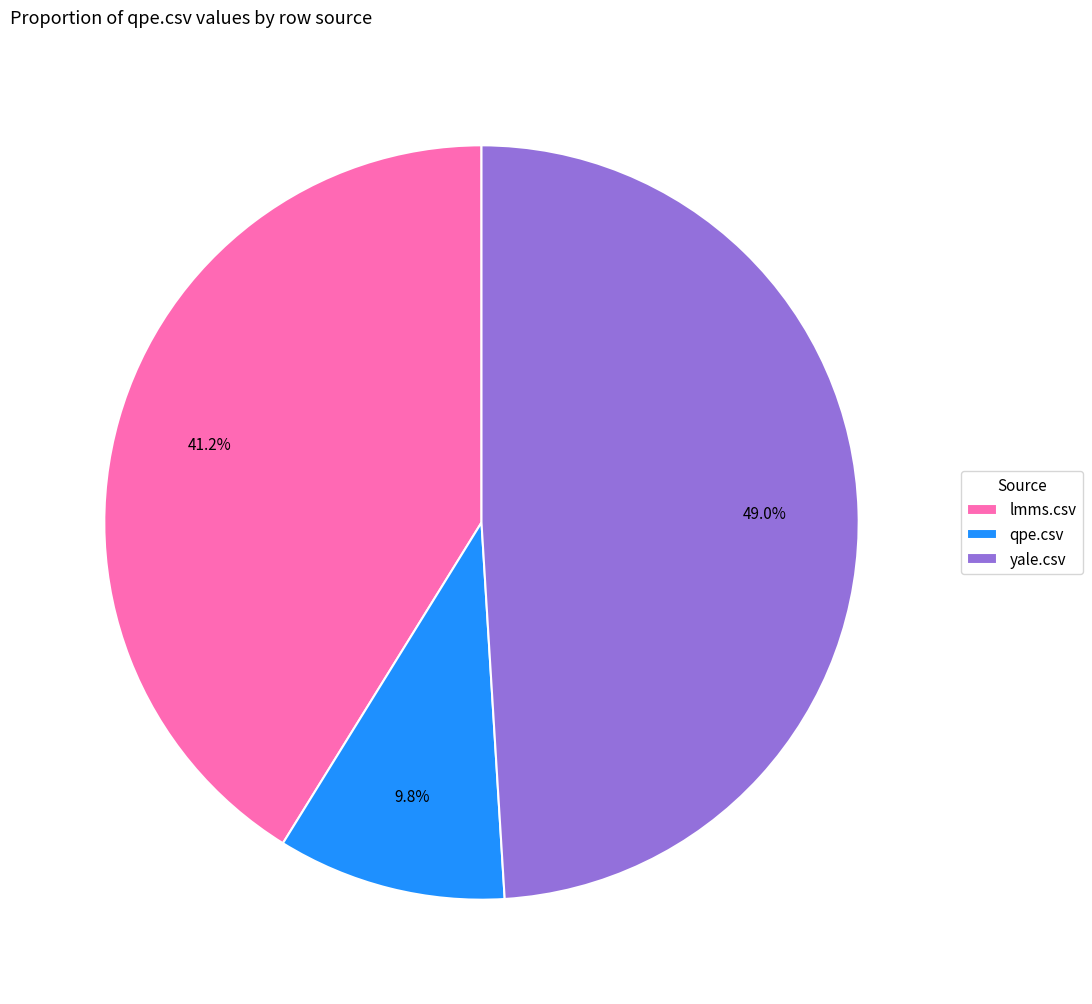

What percentage is the lmms.csv slice, to the nearest percent?

41%